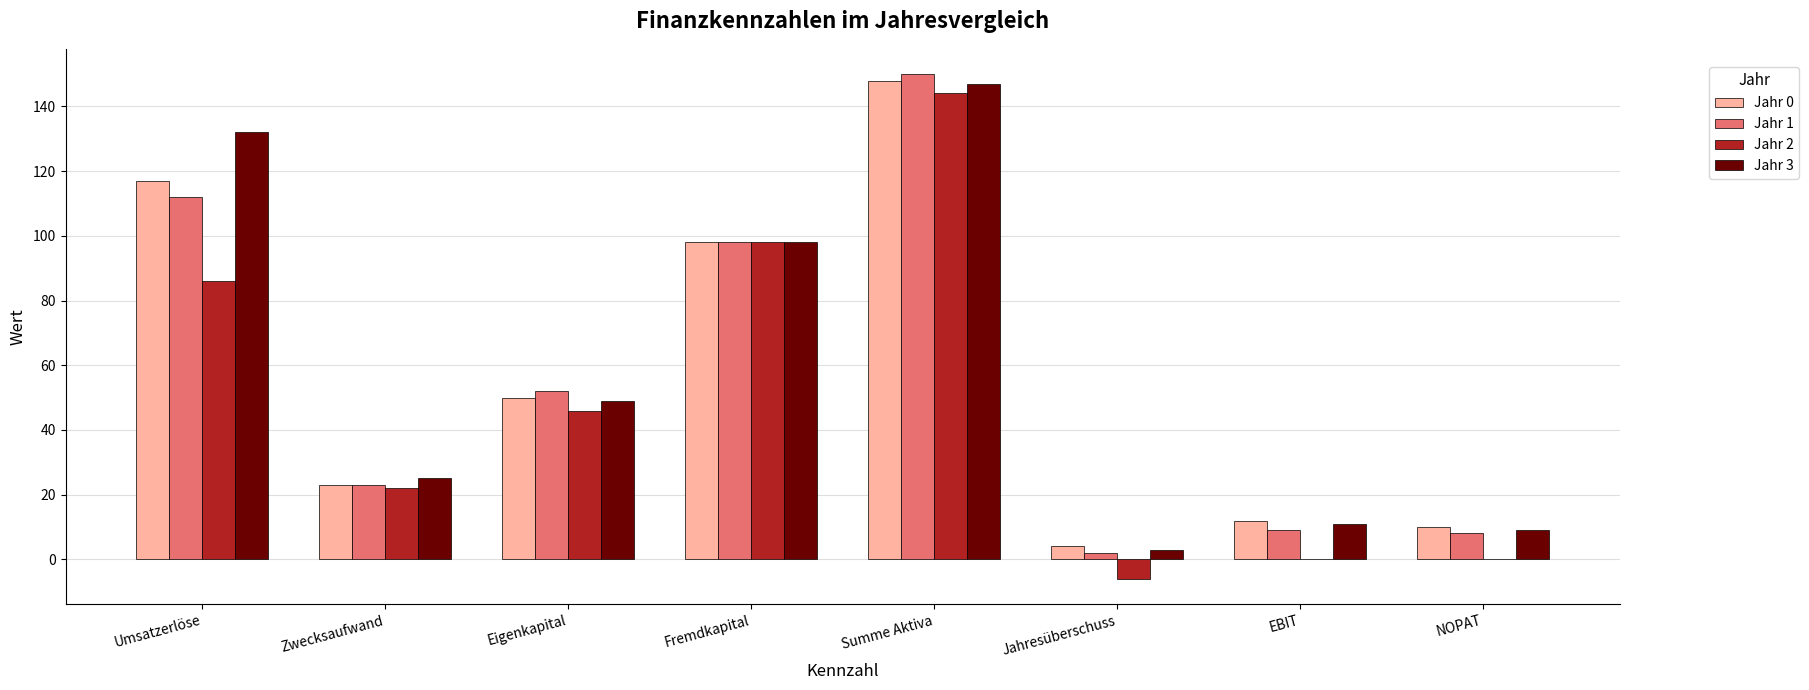

What are all the series names shown in the legend?

Jahr 0, Jahr 1, Jahr 2, Jahr 3